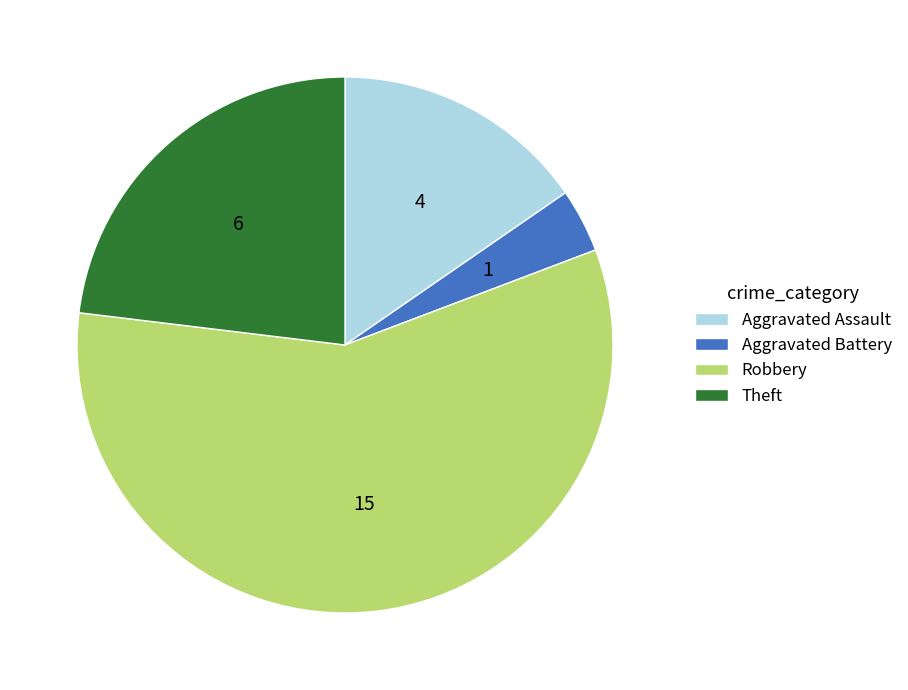

The Aggravated Battery slice represents 12% of the pie. True or false?

False